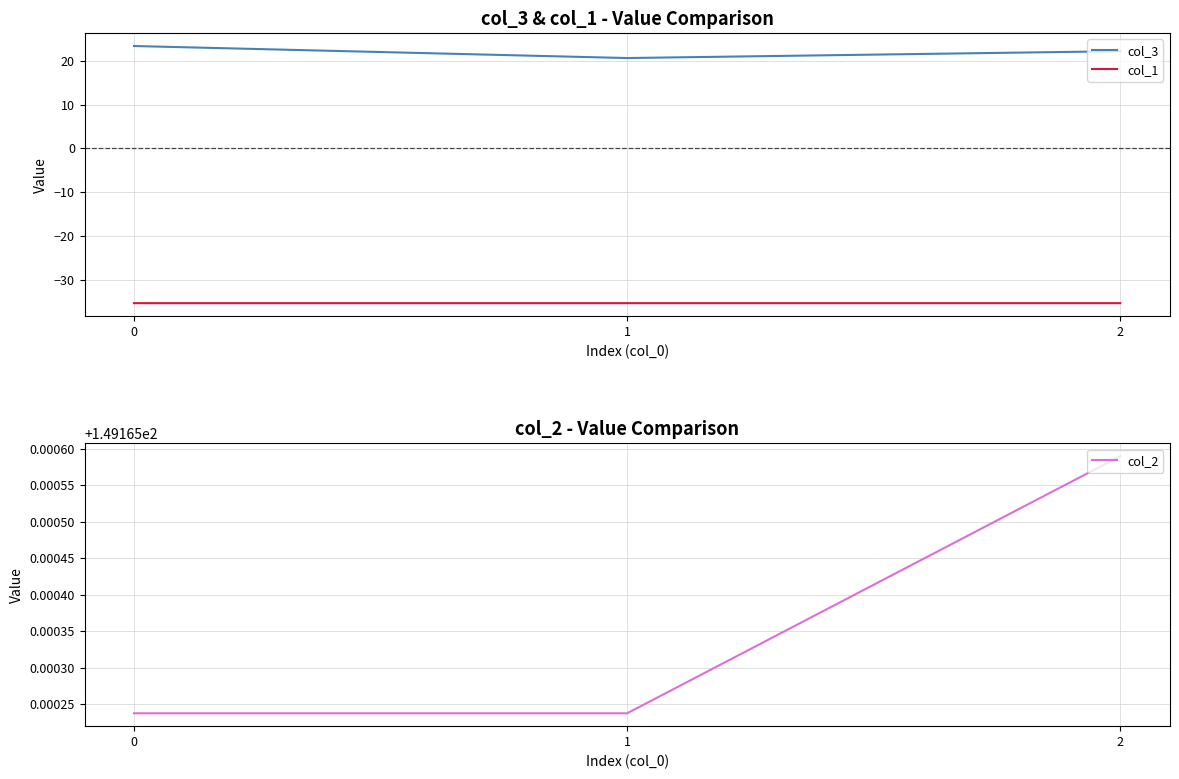

True or false: col_3 has a value of 22.2 at 2.

True